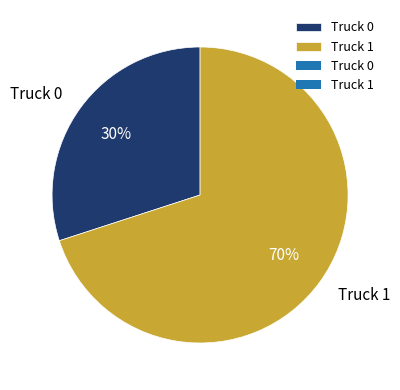

How many segments does this pie chart have?

2